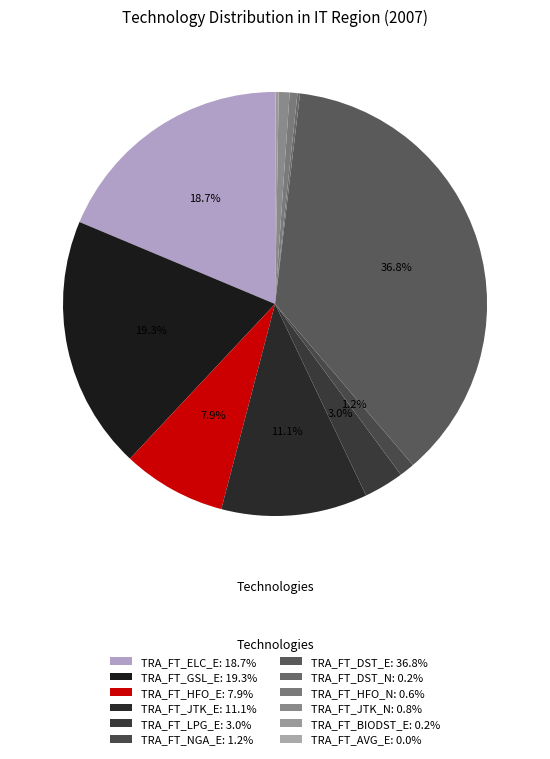

Between TRA_FT_HFO_E and TRA_FT_AVG_E, which is larger?

TRA_FT_HFO_E